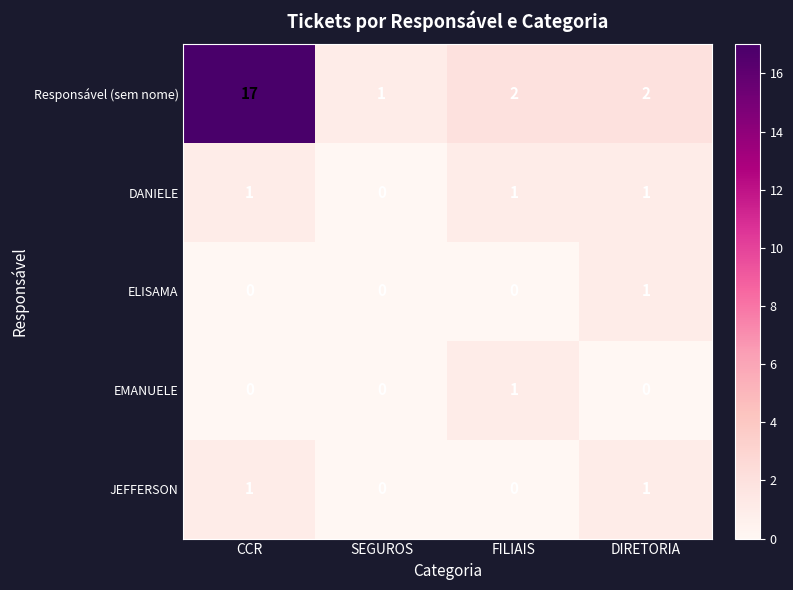

Reading left to right, transcribe all the data shown in this chart.

Responsável (sem nome): 17	1	2	2
DANIELE: 1	0	1	1
ELISAMA: 0	0	0	1
EMANUELE: 0	0	1	0
JEFFERSON: 1	0	0	1